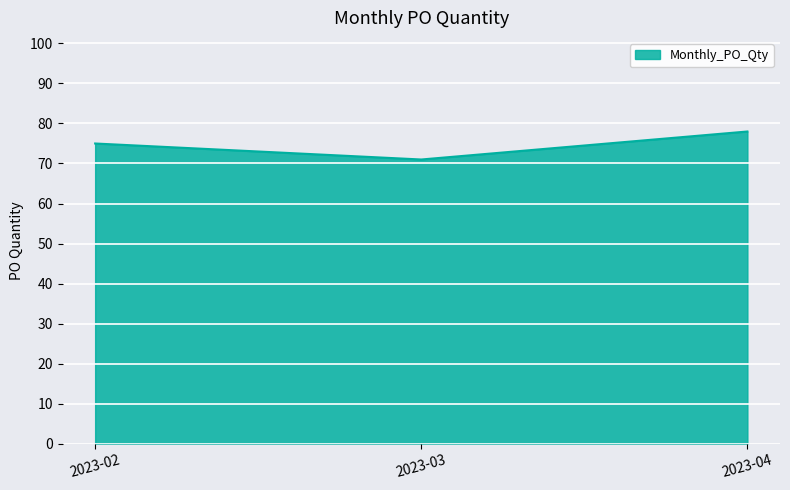

Which category has the lowest value across all series?

2023-03